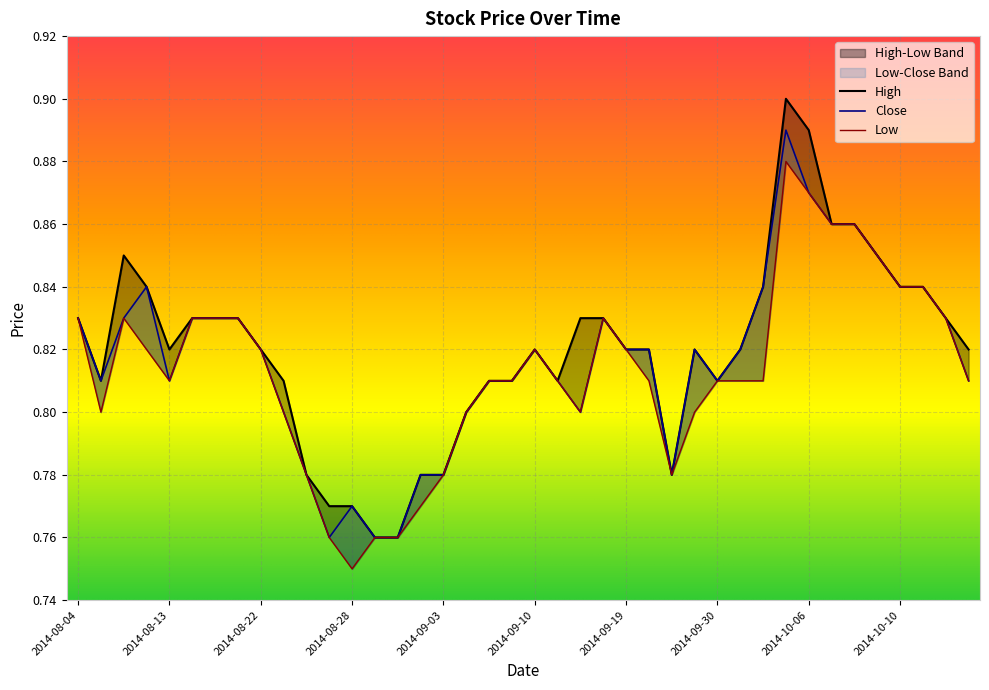

Which category has the highest value in the Close series?

31